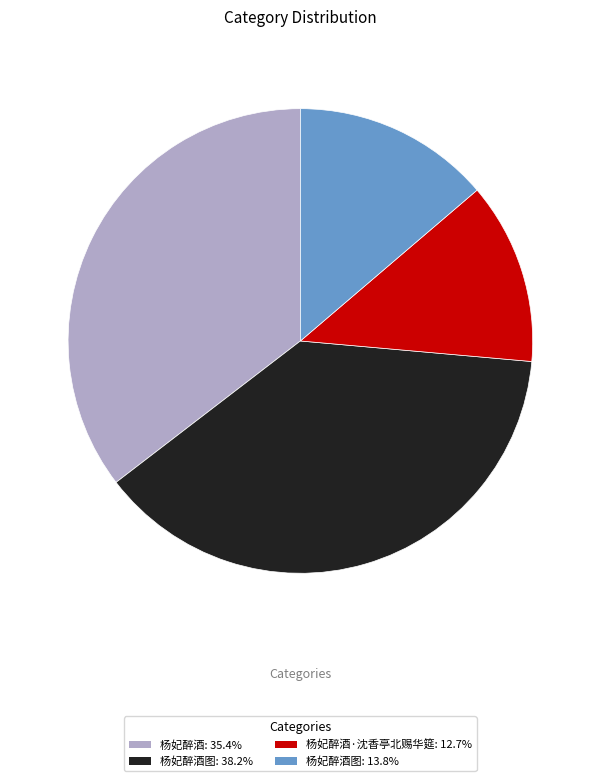

Is there any slice that represents more than half of the pie?

No